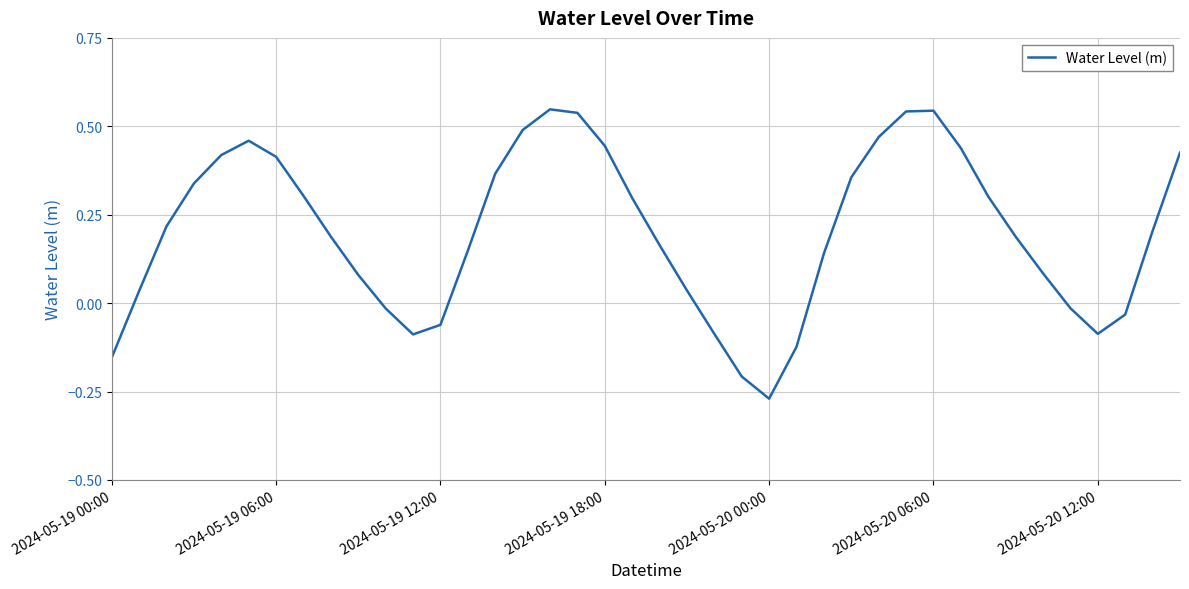

Does the chart have visible grid lines?

Yes